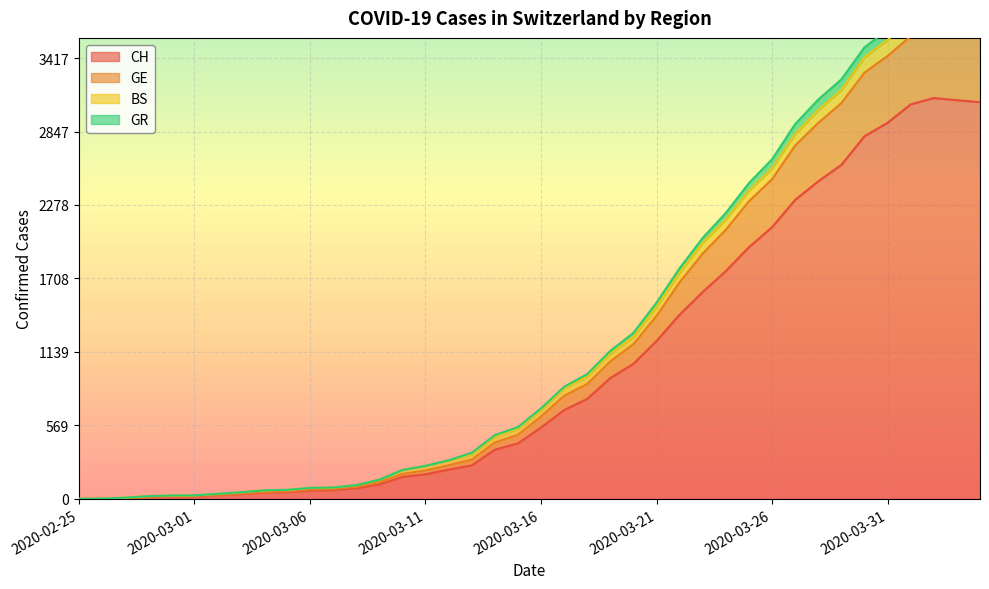

What is the maximum value shown in the chart?

3861